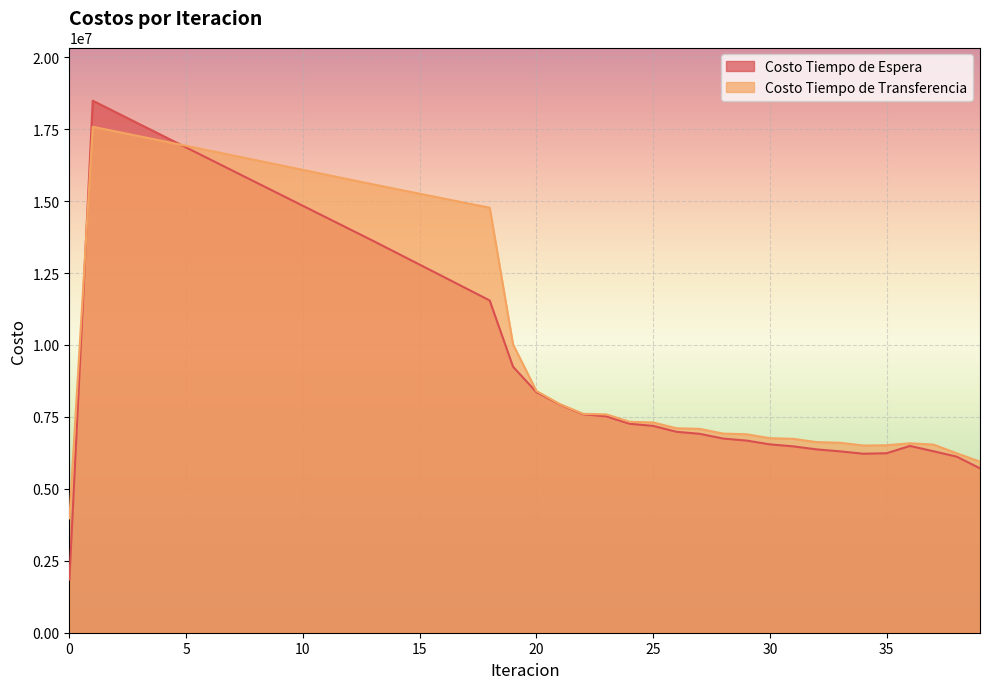

Which series changed the most between 14 and 28?

Costo Tiempo de Transferencia